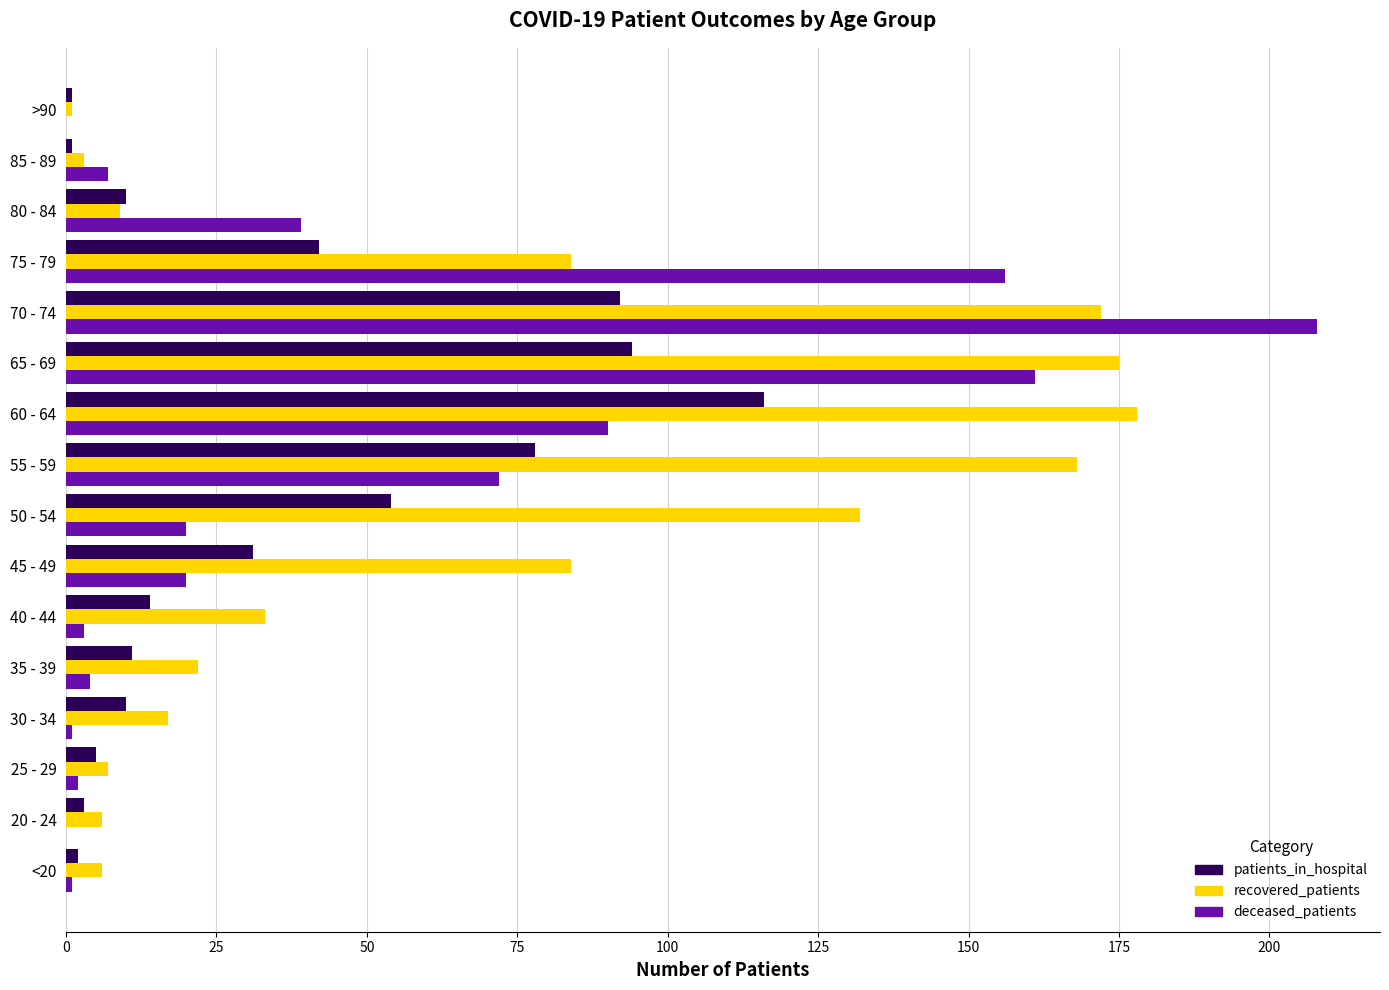

What is the average value of the deceased_patients series?

49